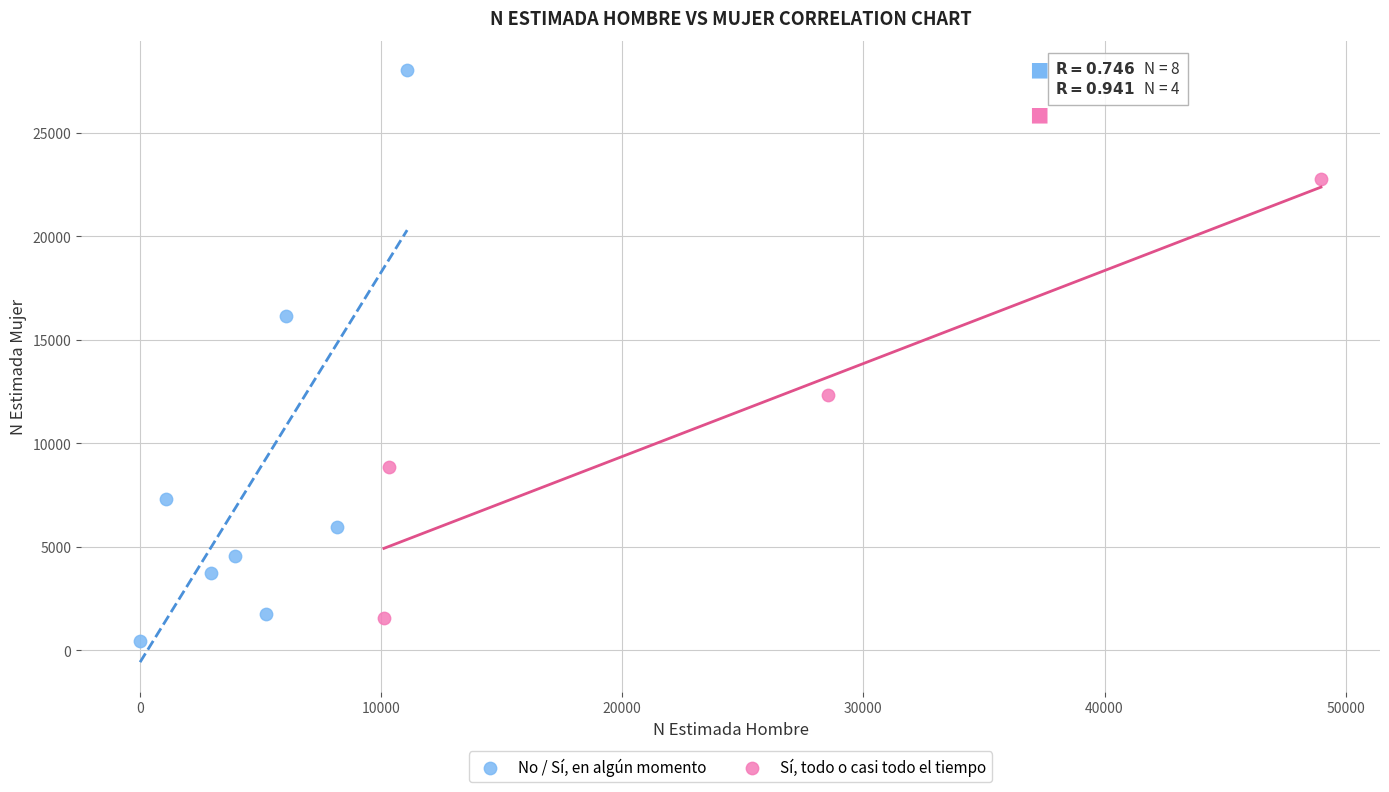

Which series reaches the minimum Y coordinate?

No / Sí, en algún momento